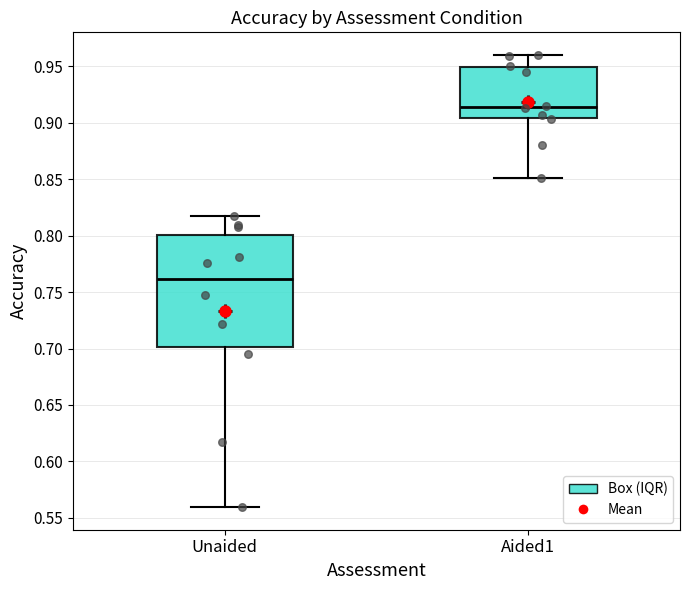

Where does the upper whisker of the box for Unaided end on the y-axis? The values are not printed on the chart, so give them approximately, as read against the axis.

0.820